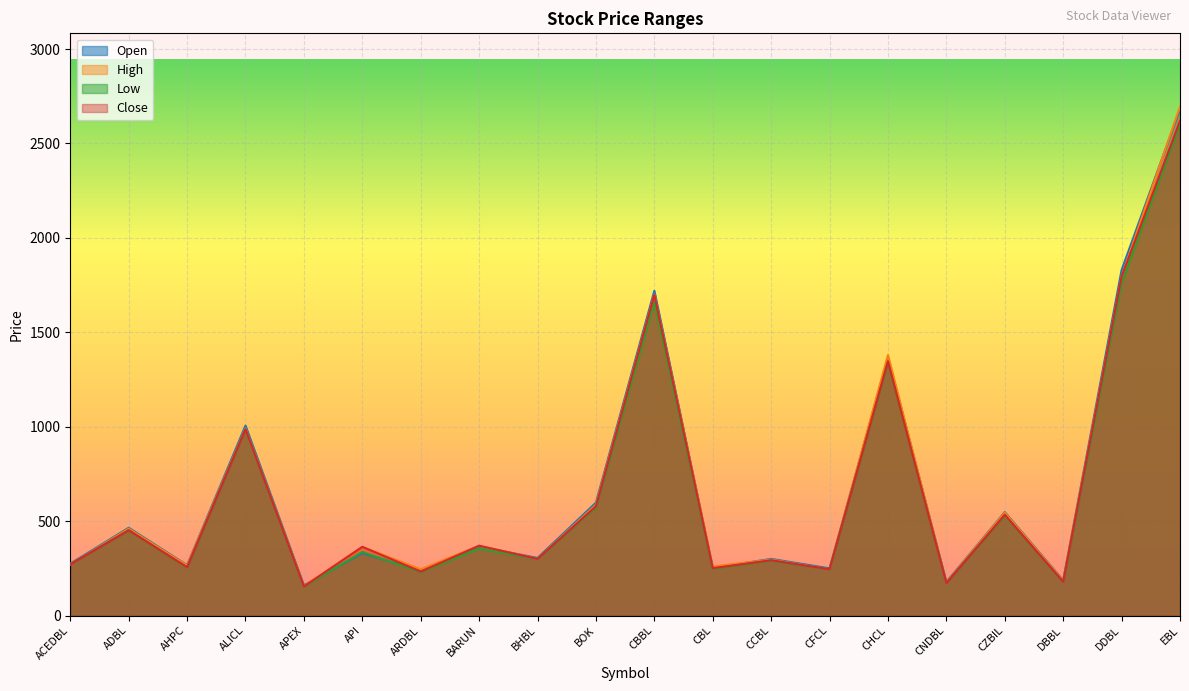

Which series has the largest range (max minus min)?

High